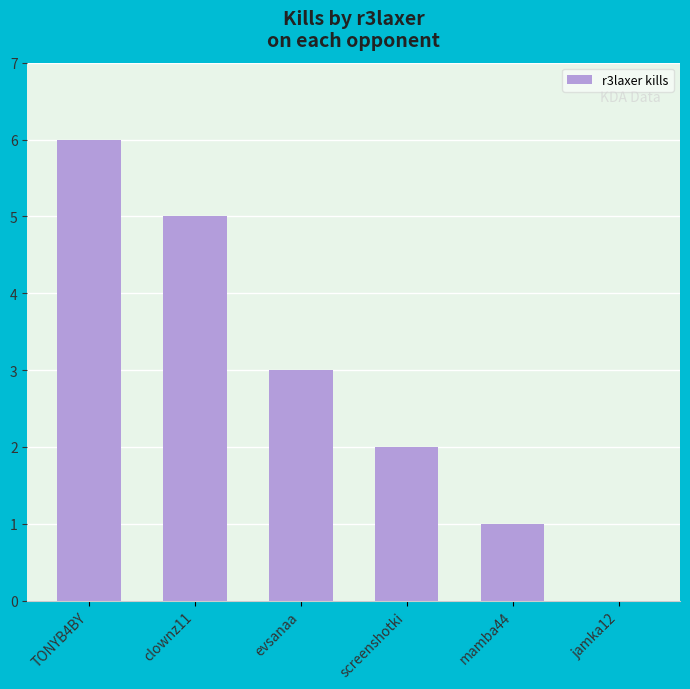

How many values are above zero?

5